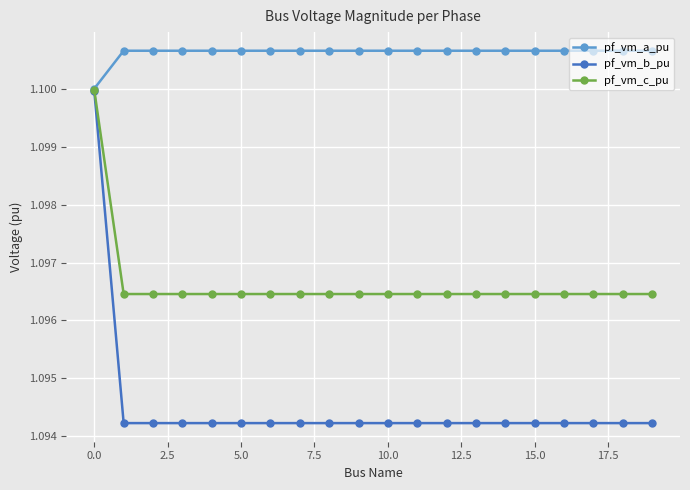

Which series has the largest total across all categories?

pf_vm_a_pu